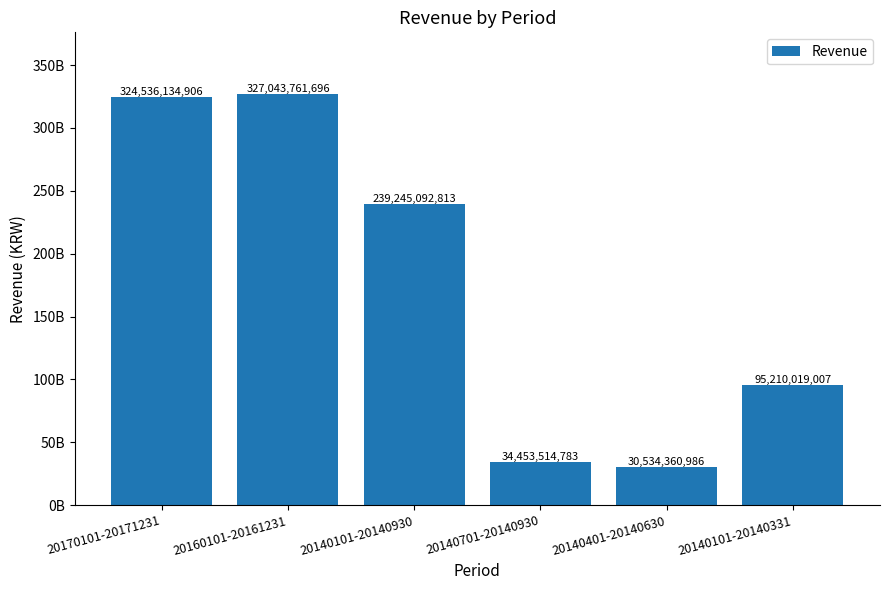

Reading right to left, extract all data points from this chart.

20140101-20140331=95210019007	20140401-20140630=30534360986	20140701-20140930=34453514783	20140101-20140930=239245092813	20160101-20161231=327043761696	20170101-20171231=324536134906